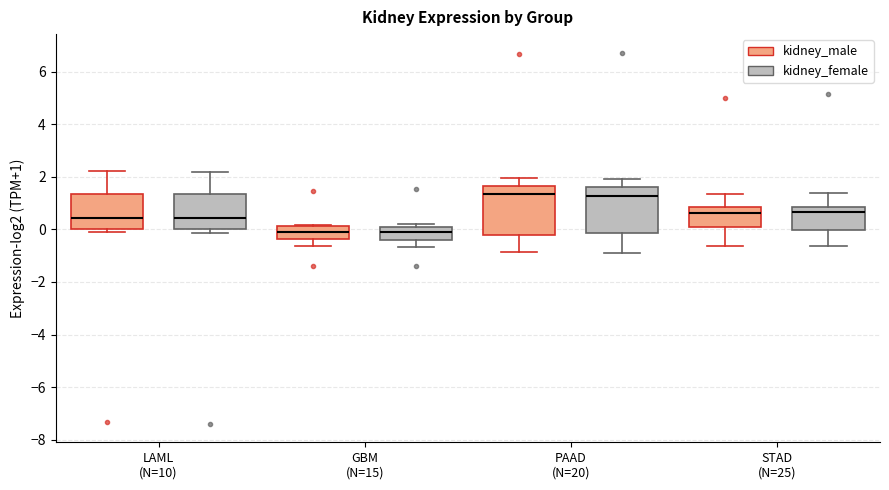

Where does the lower whisker of the box for GBM (N=15) (kidney_female) end on the y-axis? The values are not printed on the chart, so give them approximately, as read against the axis.

-0.6